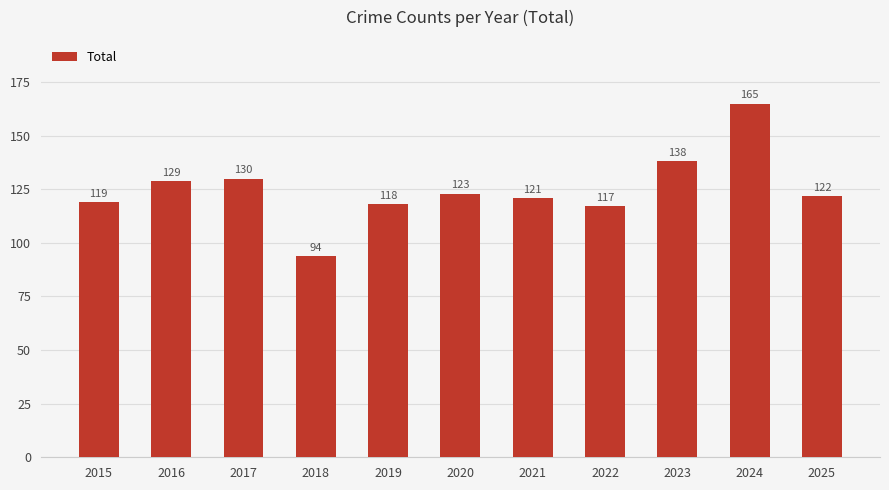

Count the number of categories in the chart.

11